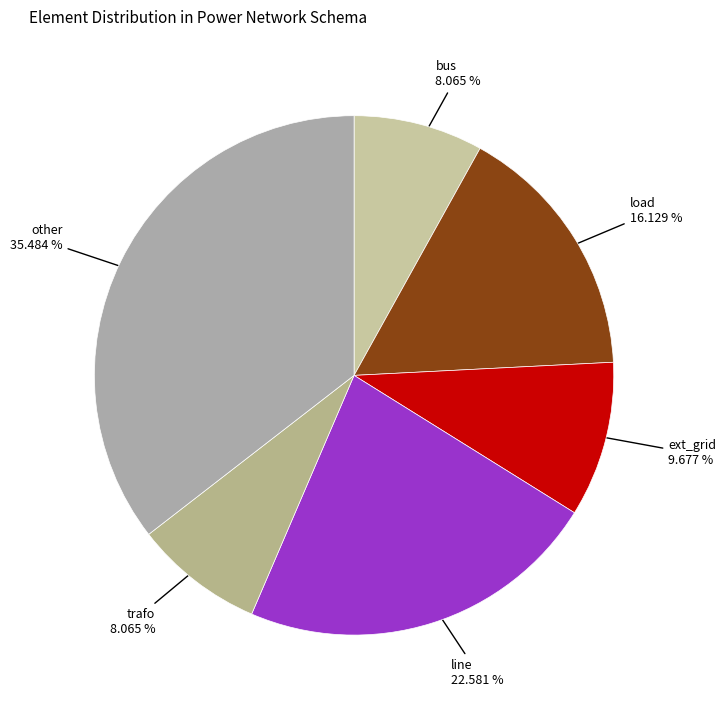

To the nearest percent, what is the average slice percentage?

17%